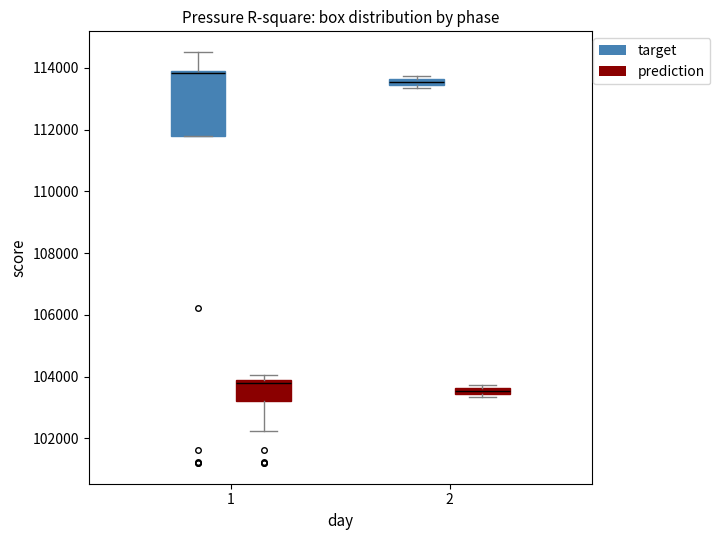

Which box has the lowest median line?

2 (prediction)